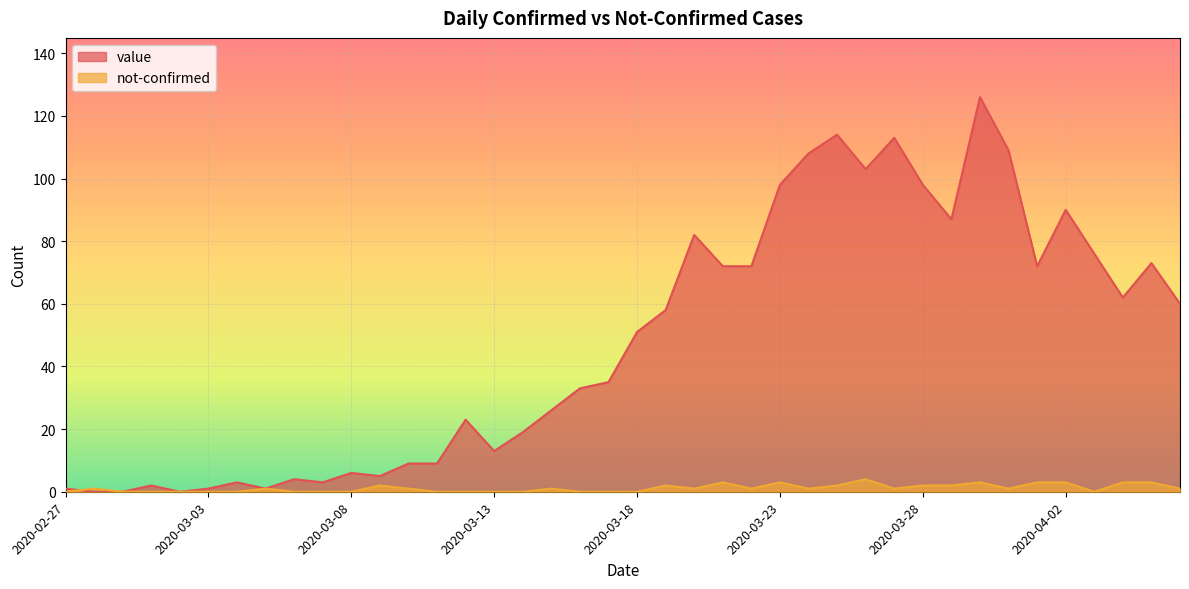

What is the value of the not-confirmed point at the 38th from the left?

3